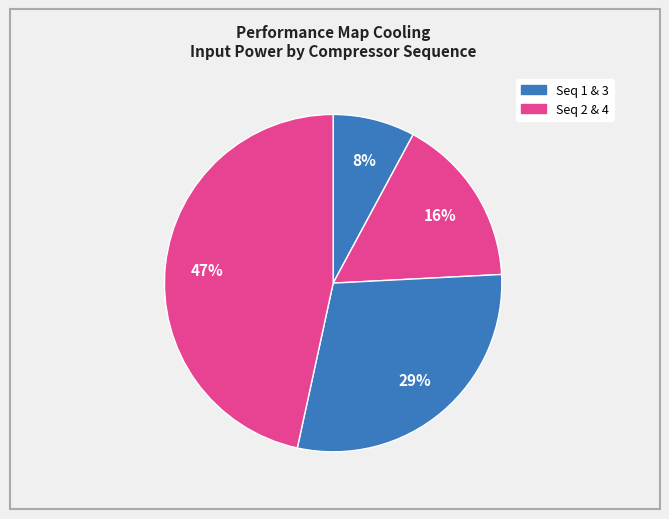

How many slices are in this pie chart?

4